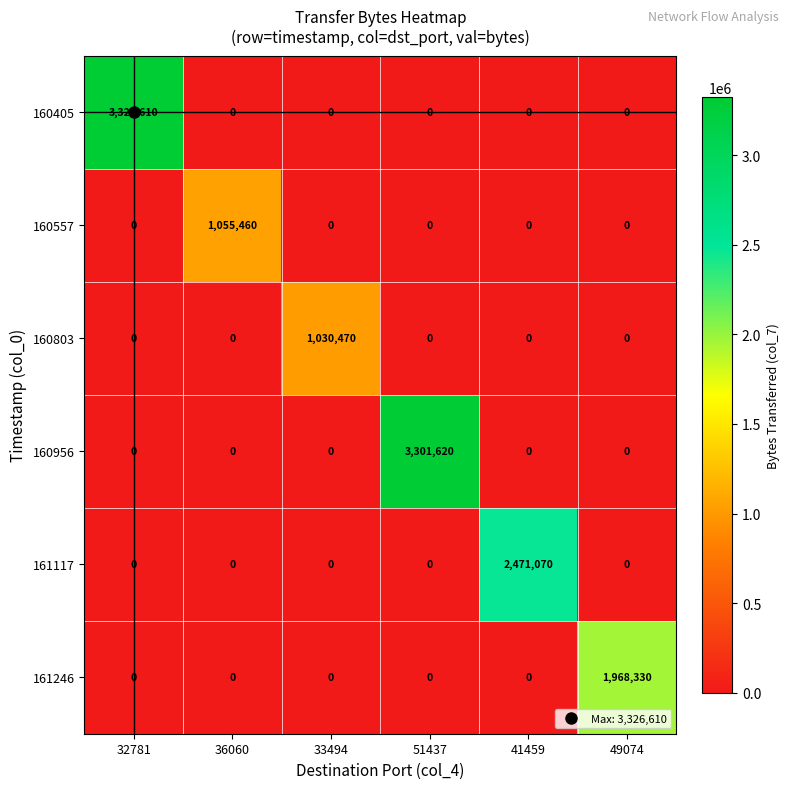

True or false: 160956 has a value of 0 at 33494.

True